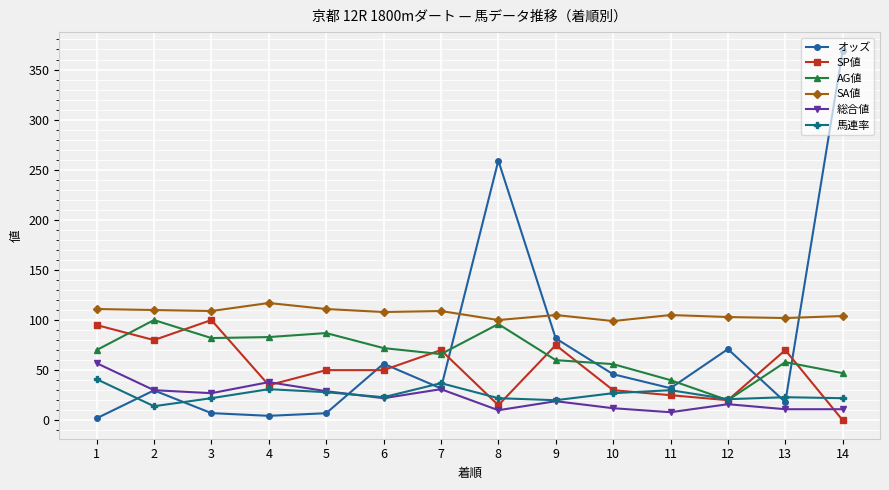

Which series has the widest spread of values?

オッズ